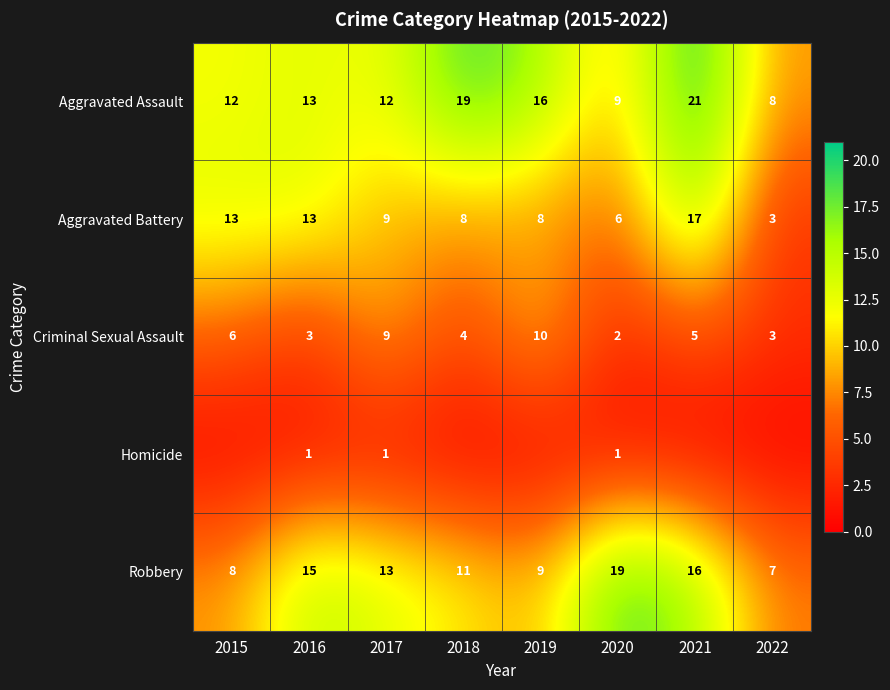

True or false: Criminal Sexual Assault has a value of 9 at 2017.

True